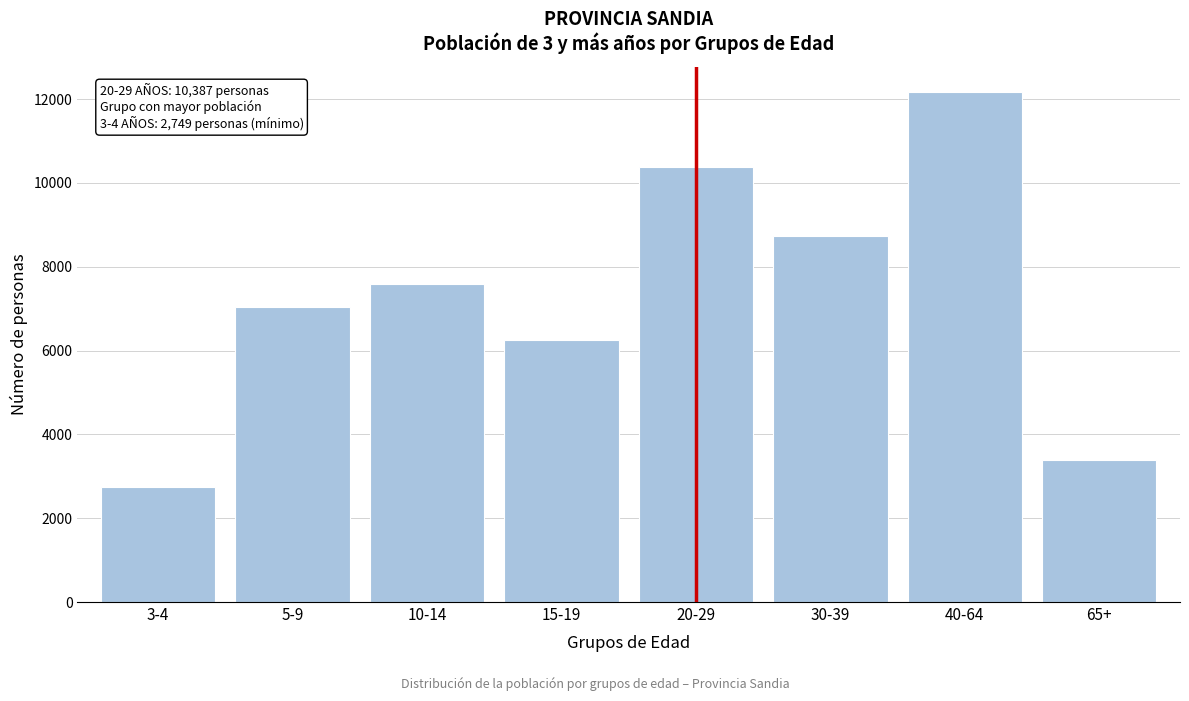

Reading left to right, list all the values displayed in this chart.

3-4=2749	5-9=7036	10-14=7596	15-19=6245	20-29=10387	30-39=8741	40-64=12160	65+=3383